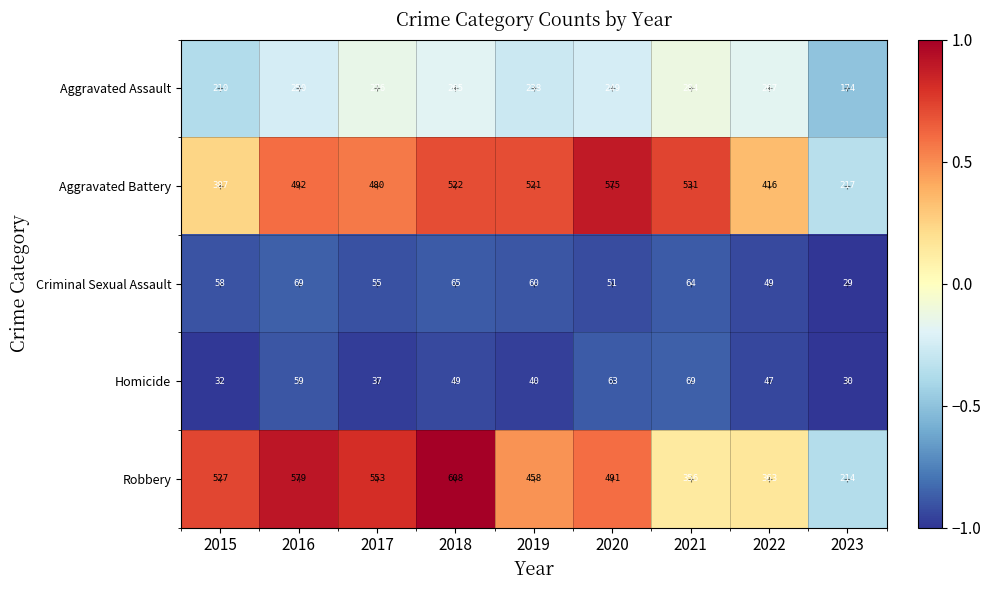

Is it true that Homicide equals 32 at 2018?

False